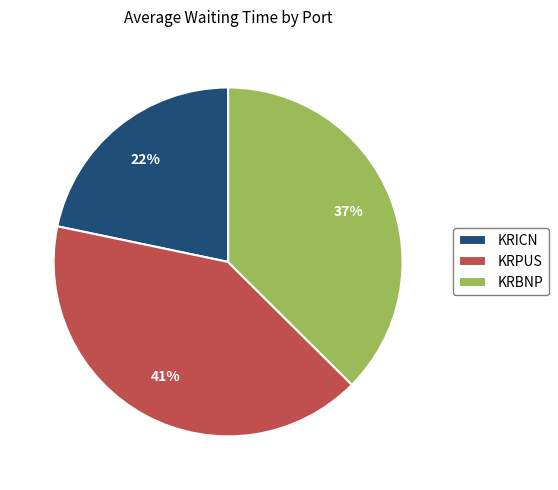

To the nearest percent, what portion does KRBNP represent?

37%